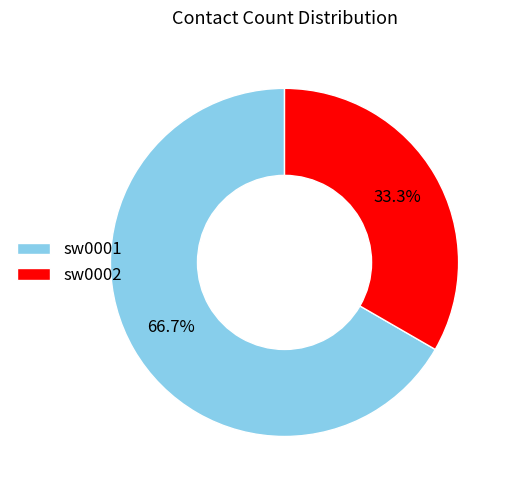

To the nearest percent, what is the difference between the sw0001 and sw0002 slice percentages?

33%